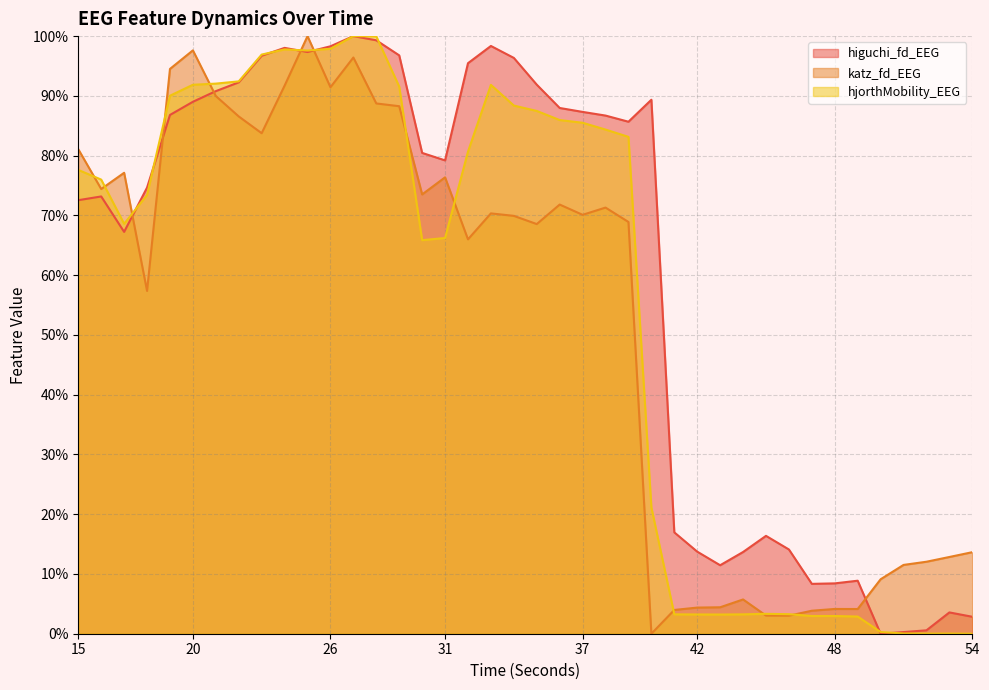

Which series has the widest spread of values?

higuchi_fd_EEG